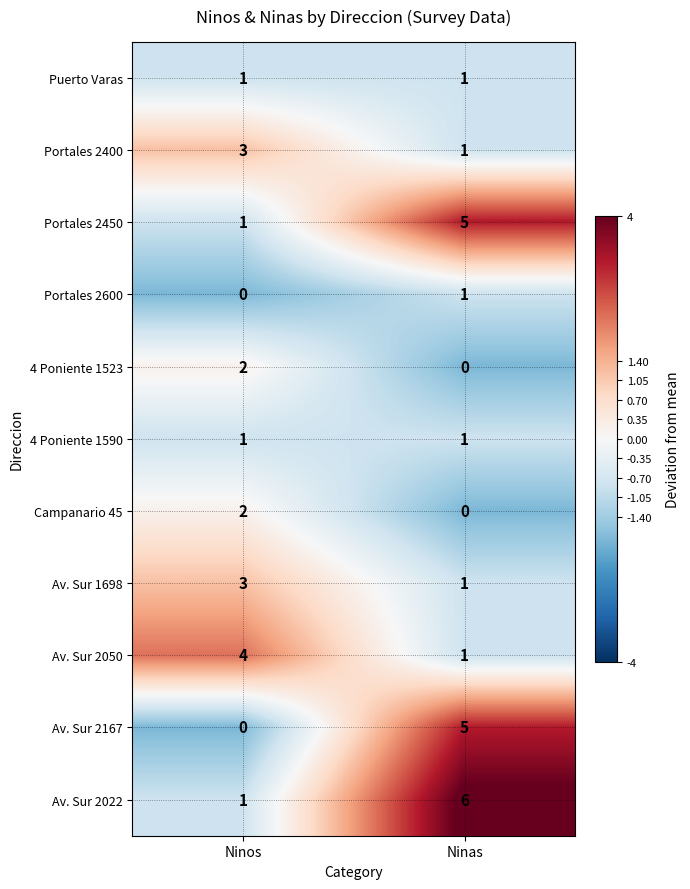

How many distinct data groups are displayed?

11